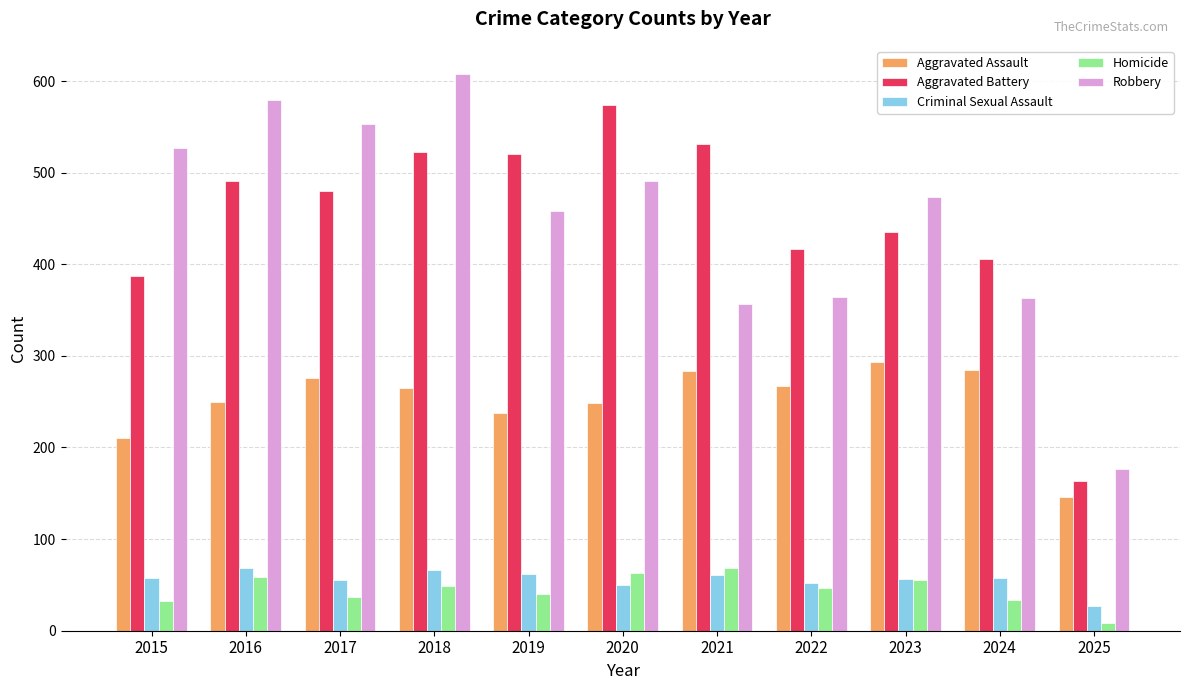

The Criminal Sexual Assault series shows 96 at 2017. True or false?

False